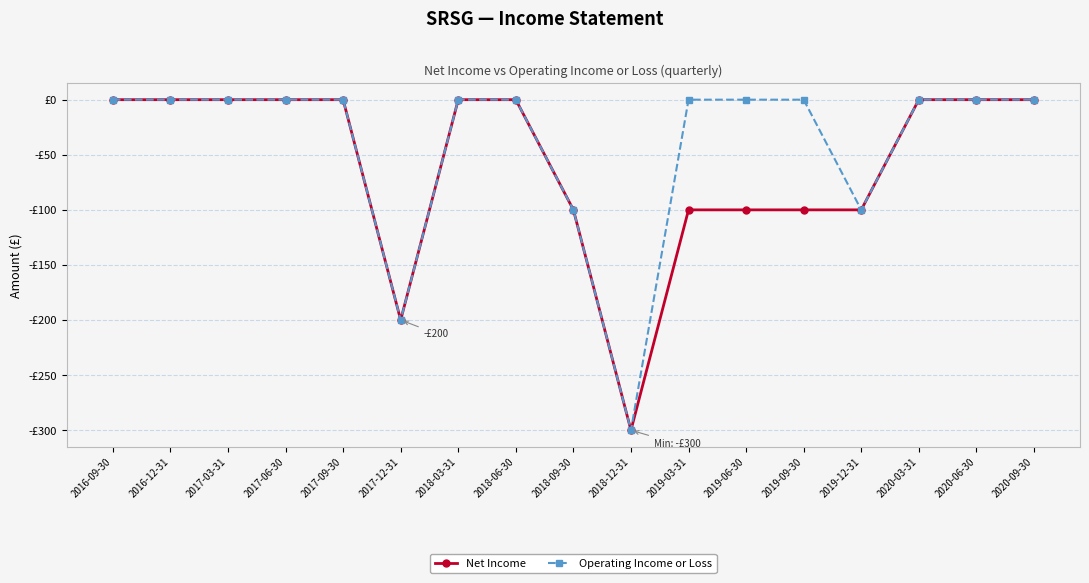

What is the sum of all Operating Income or Loss values?

-700